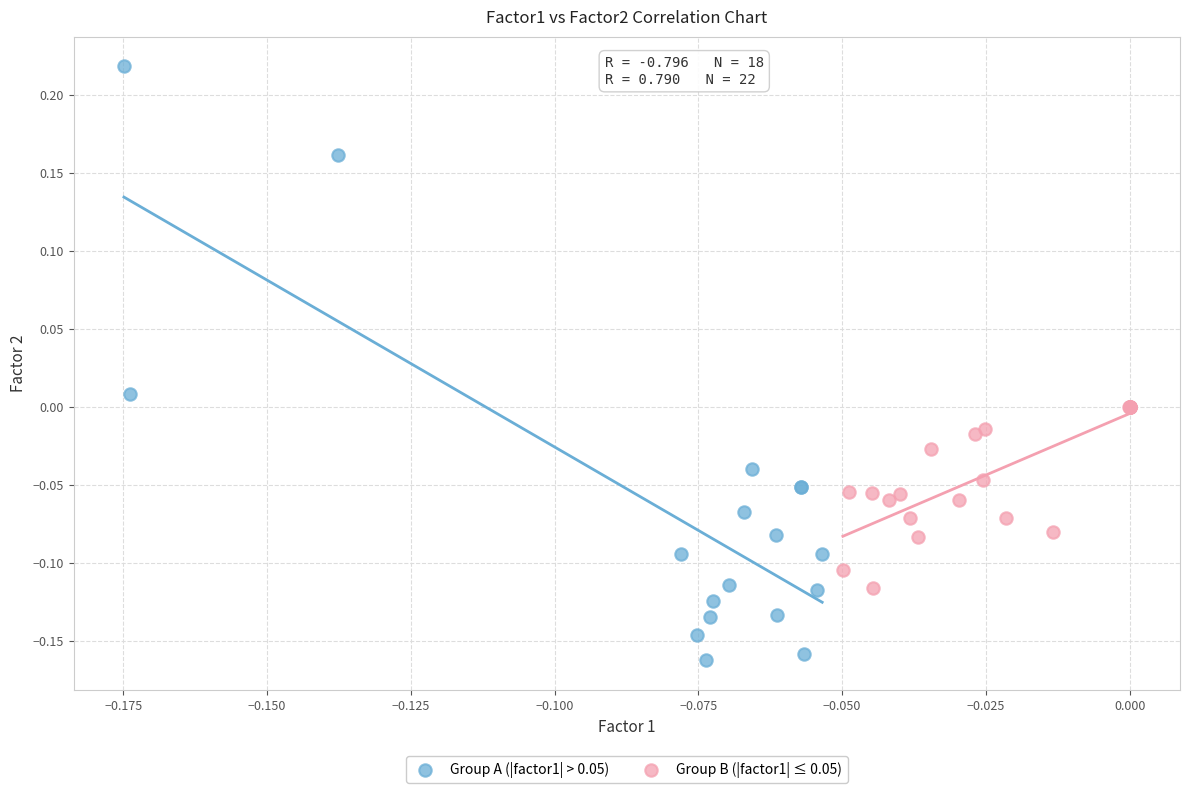

Which series has the widest spread of Y values?

Group A (|factor1| > 0.05)